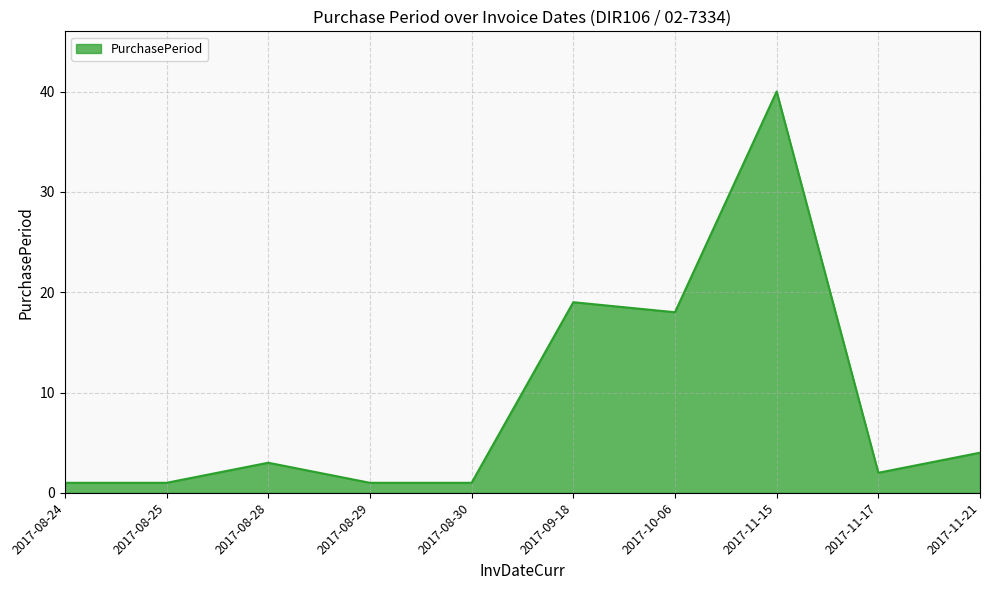

At which label is the value closest to 20?

2017-09-18